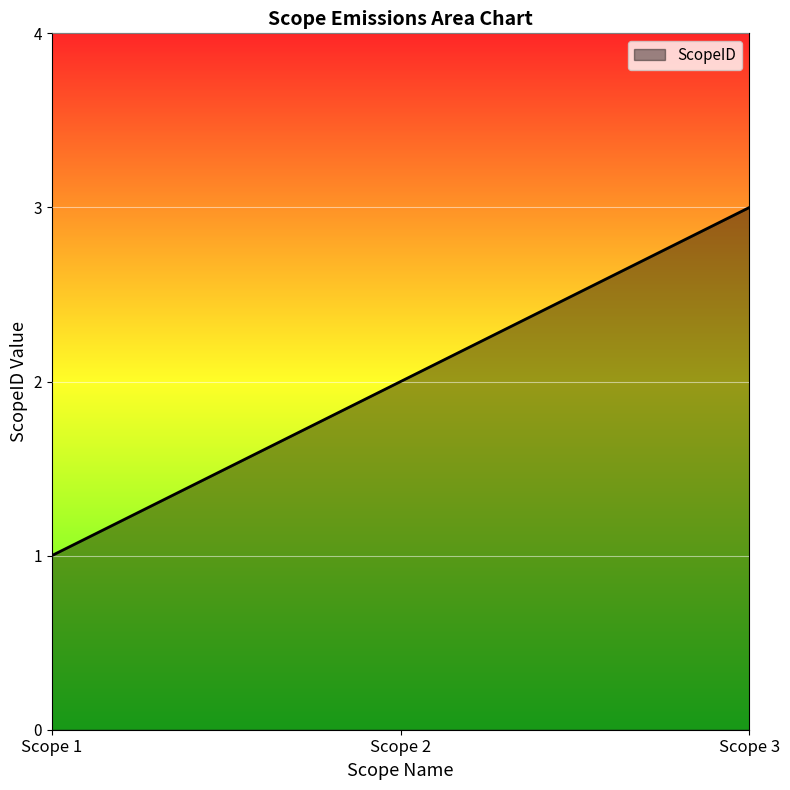

What is the minimum value shown in the chart?

1